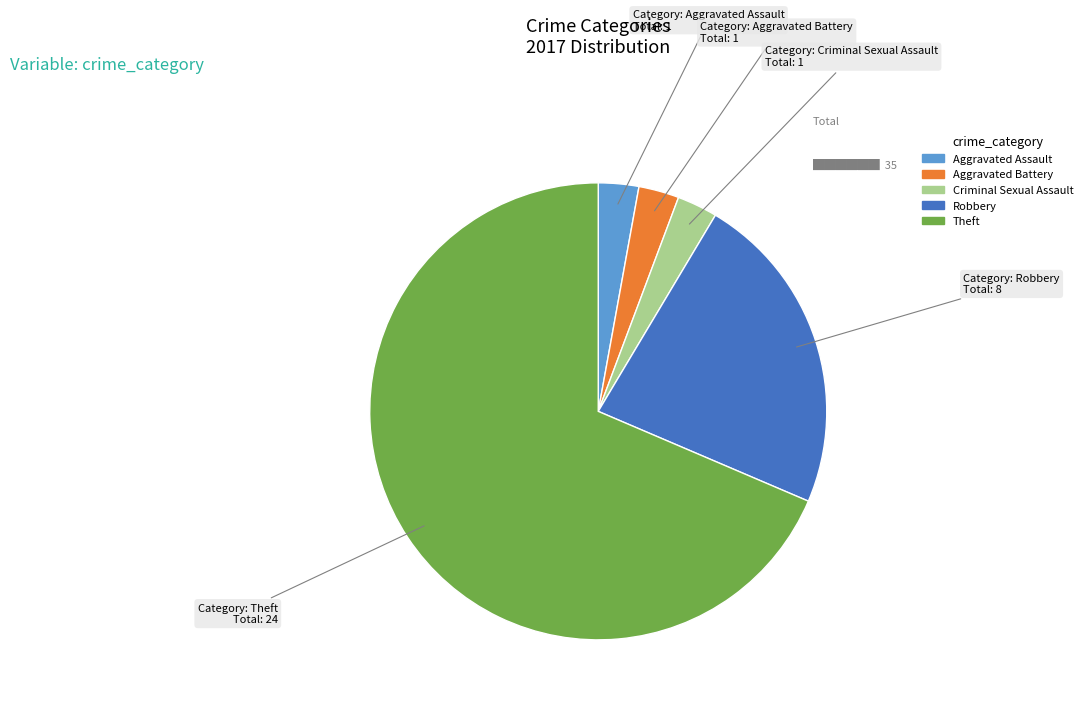

Is there any slice that represents more than half of the pie?

Yes